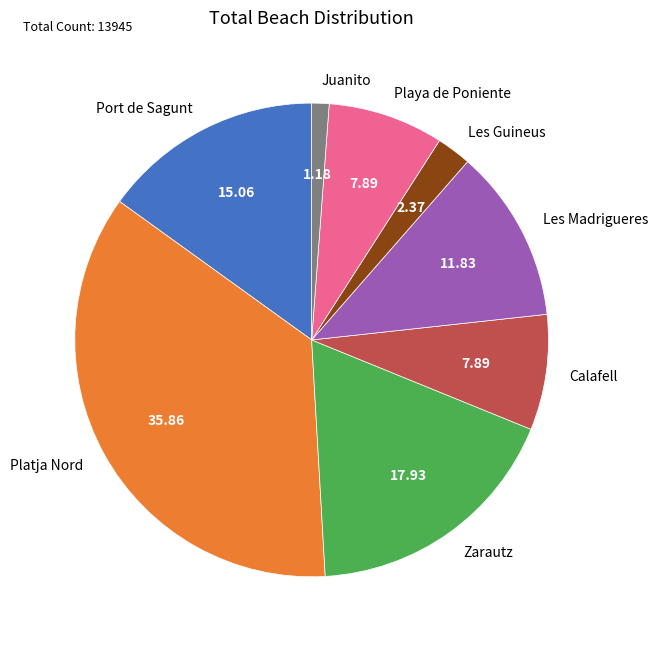

Which category has the biggest portion of the pie?

Platja Nord